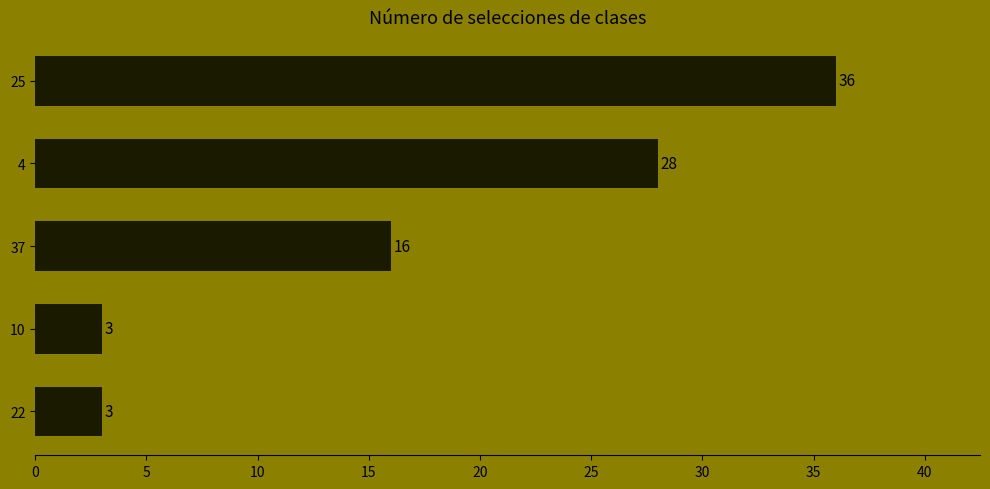

What is the minimum value shown in the chart?

3